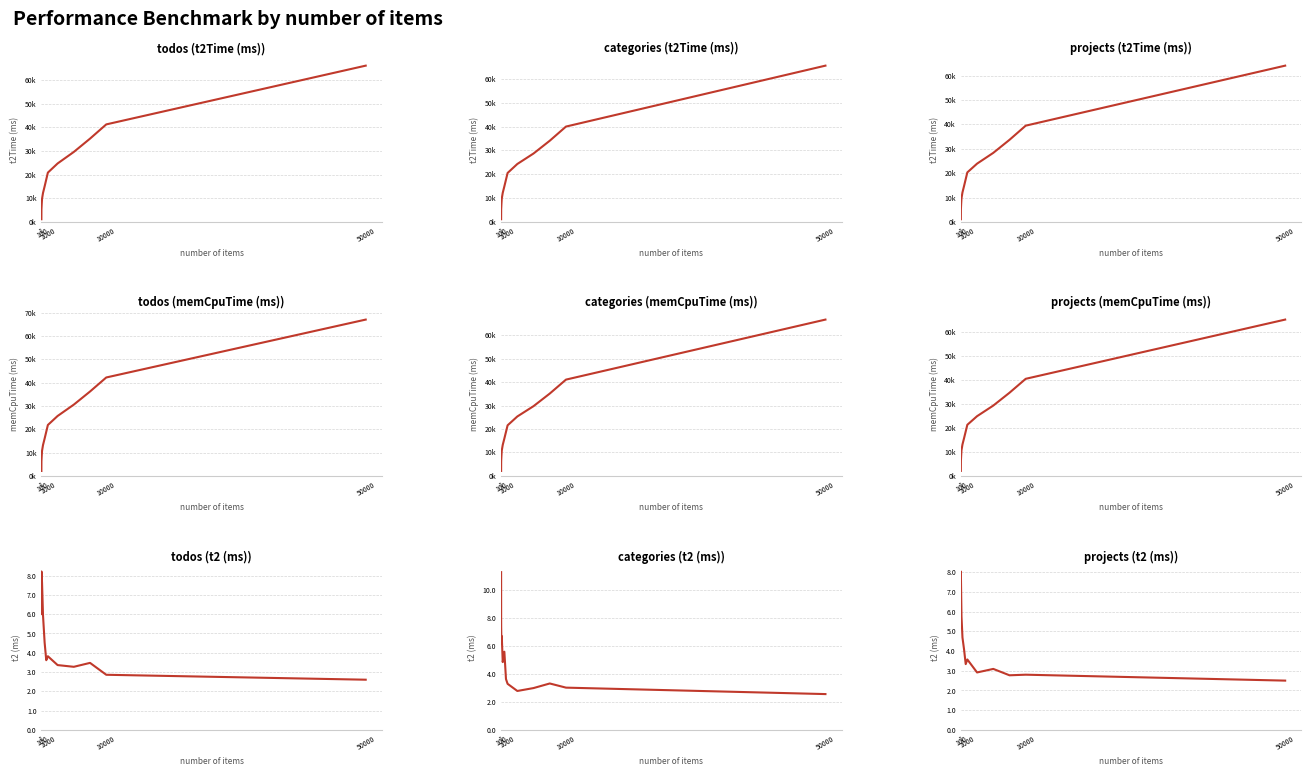

At which category is the sum across all series the highest?

50000